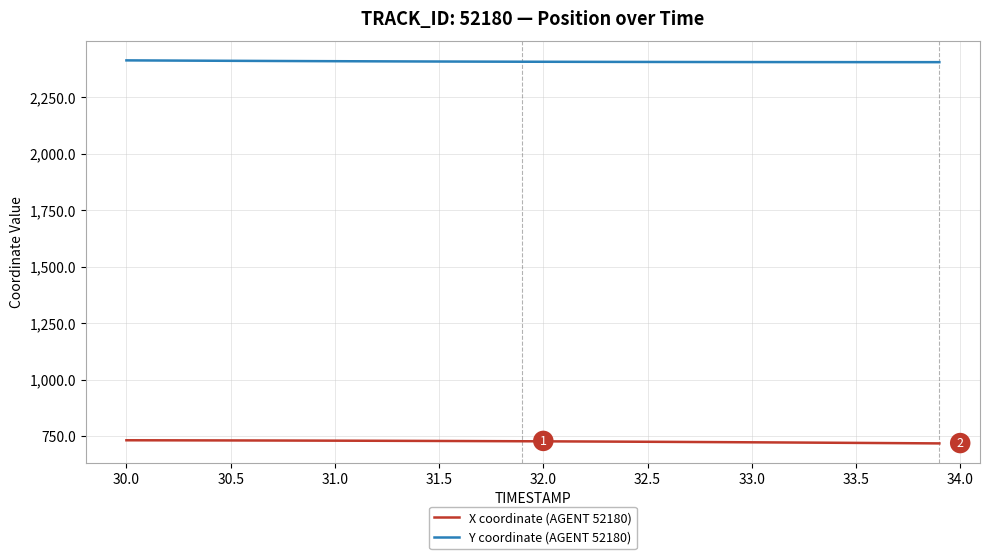

True or false: X coordinate (AGENT 52180) and Y coordinate (AGENT 52180) intersect in this chart.

False